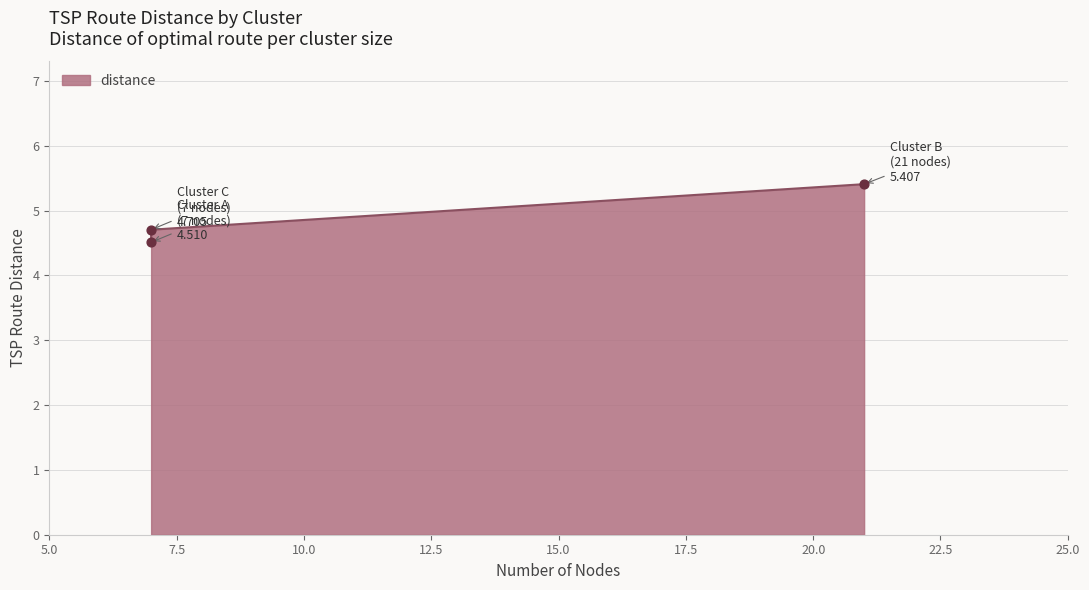

Which has a higher value, C or B?

B